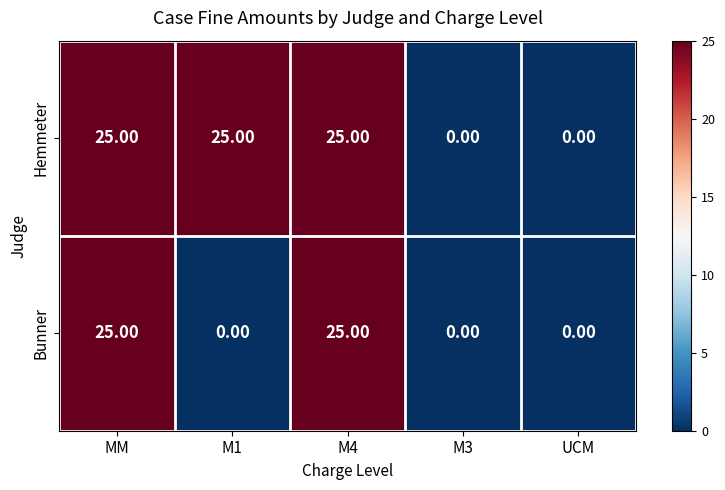

Between M1 and UCM, which series saw the biggest shift?

Hemmeter